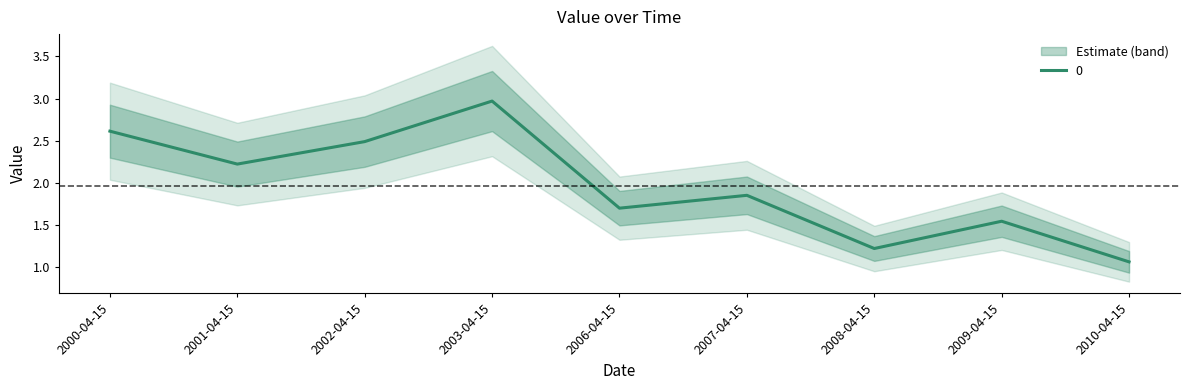

What is the sum of all values?

17.7